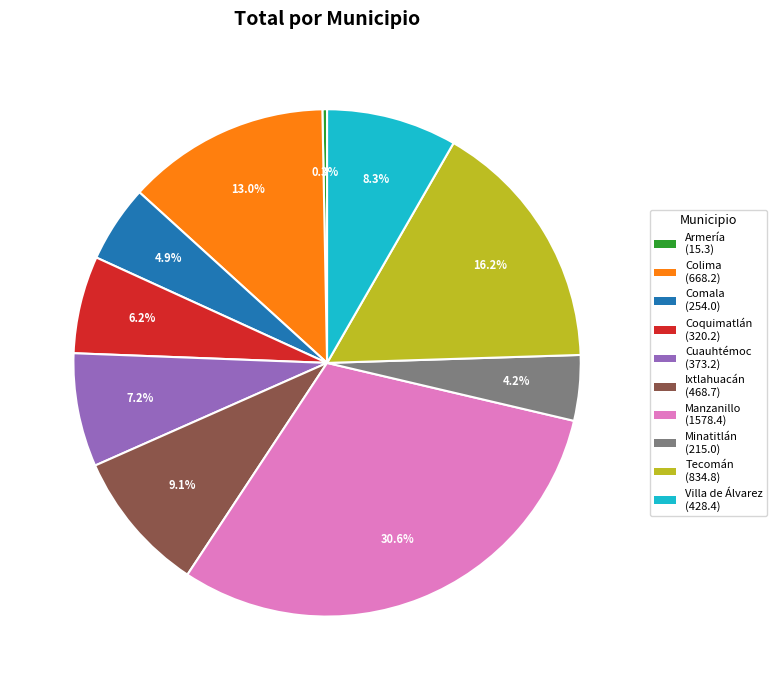

Between Minatitlán (215.0) and Tecomán (834.8), which is larger?

Tecomán (834.8)